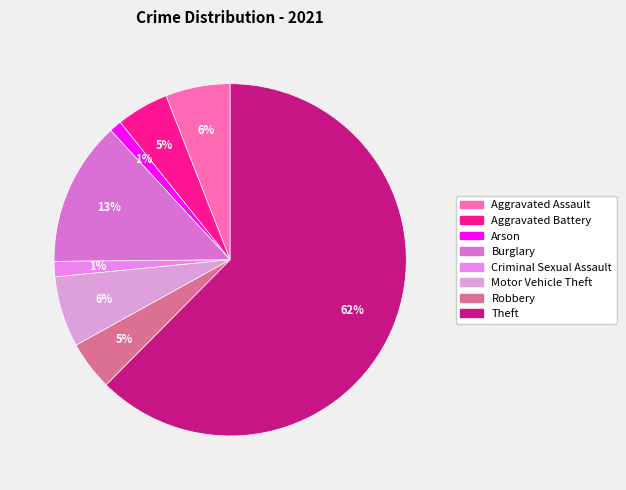

Combined, do Aggravated Assault and Theft account for over 50%?

Yes